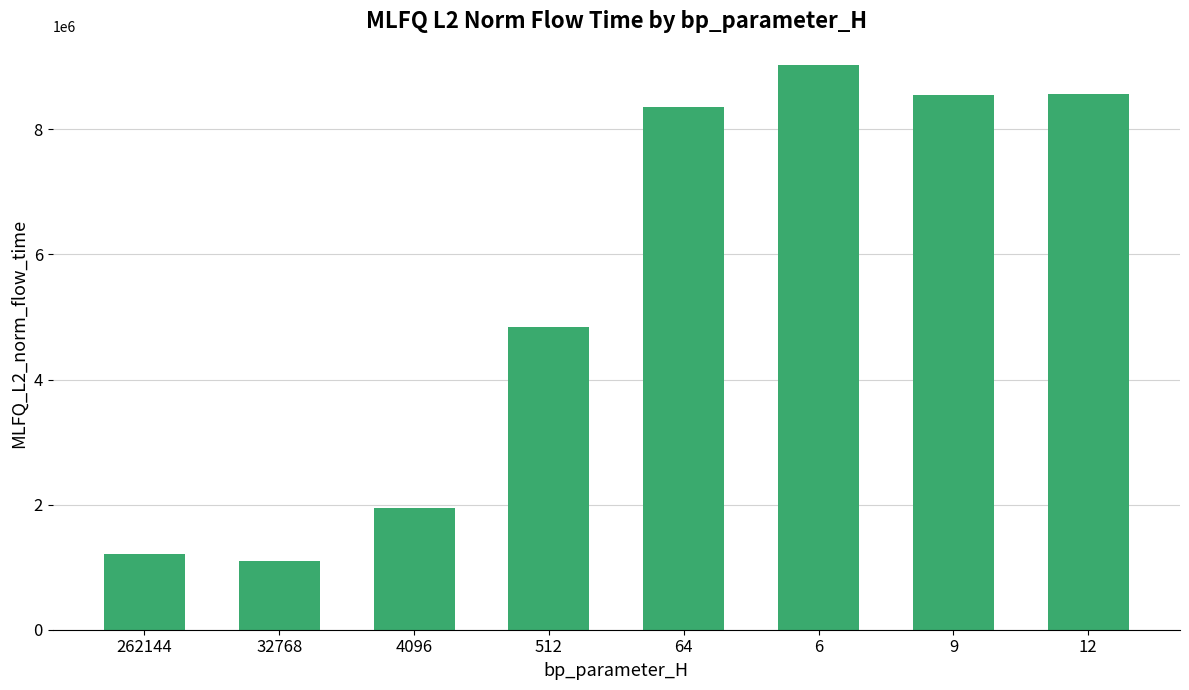

True or false: the data shows 1835432.9 at 6.

False